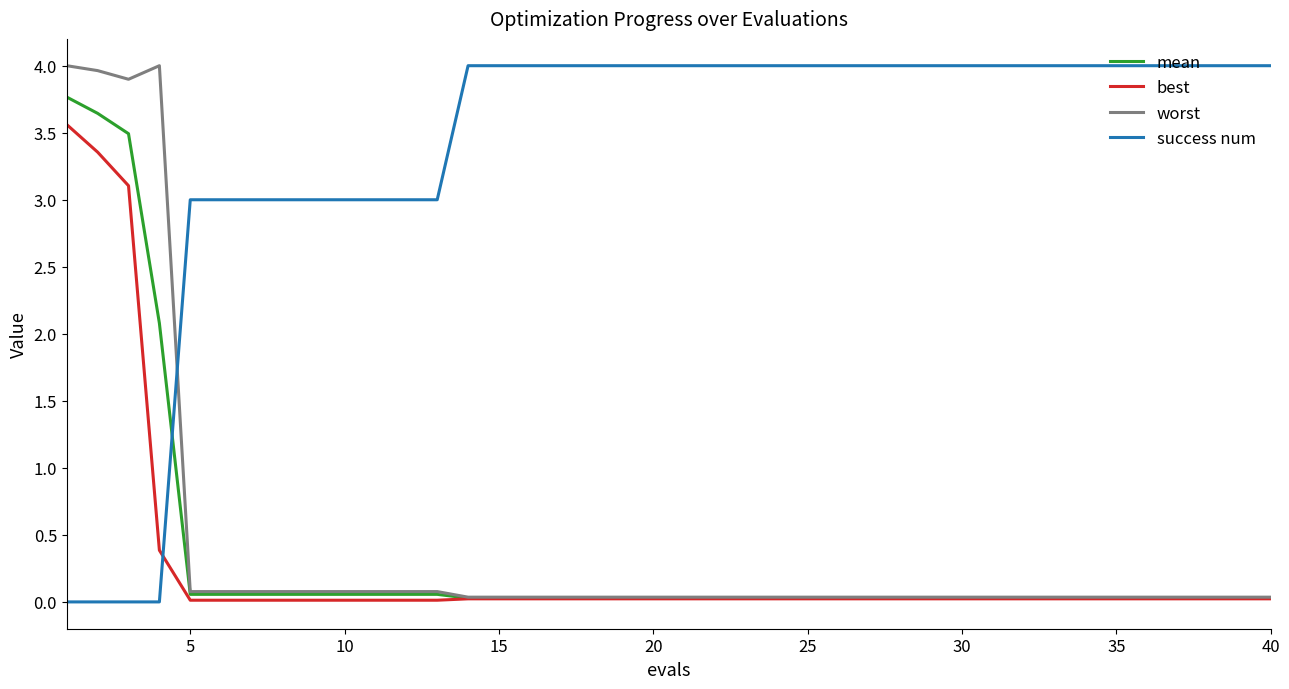

What is the maximum value shown in the chart?

4.0